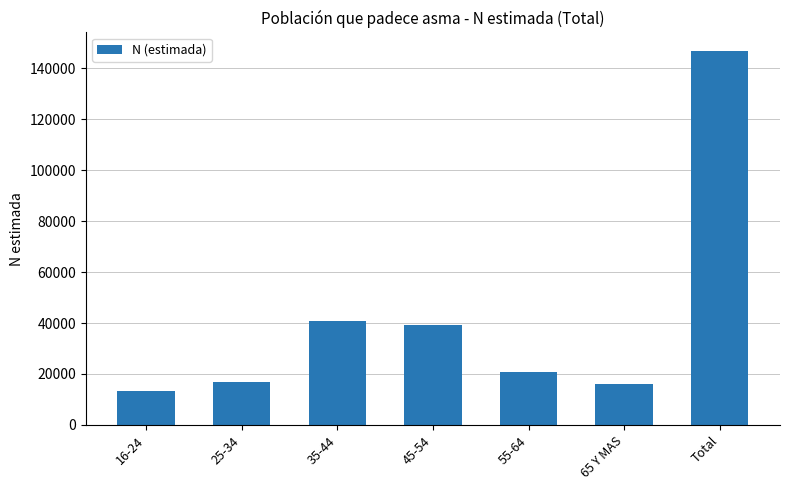

What is the label of the 5th bar from the left?

55-64